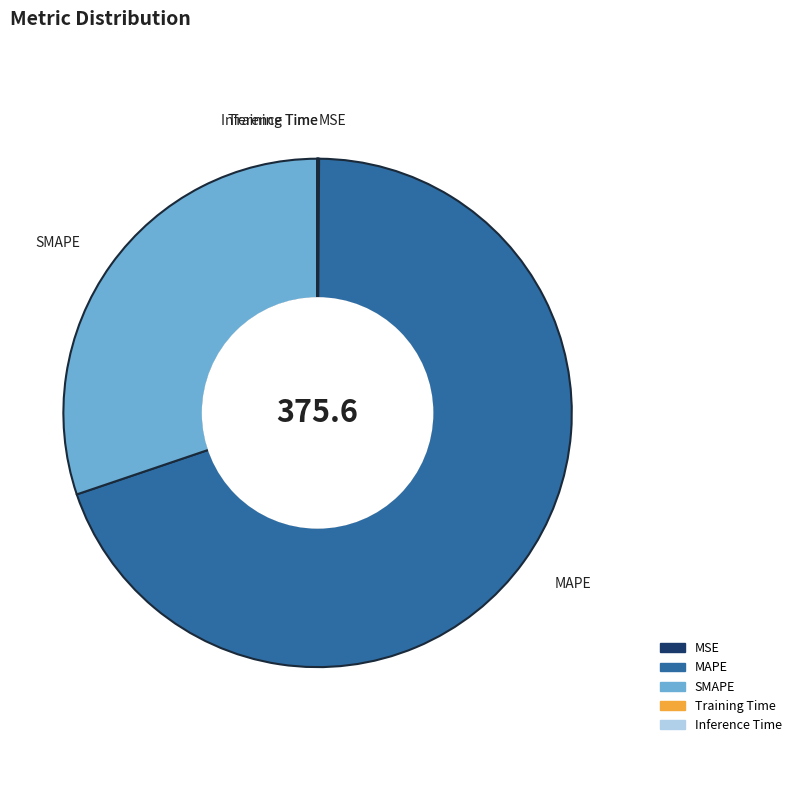

Is it true that SMAPE is 30% of the pie?

True